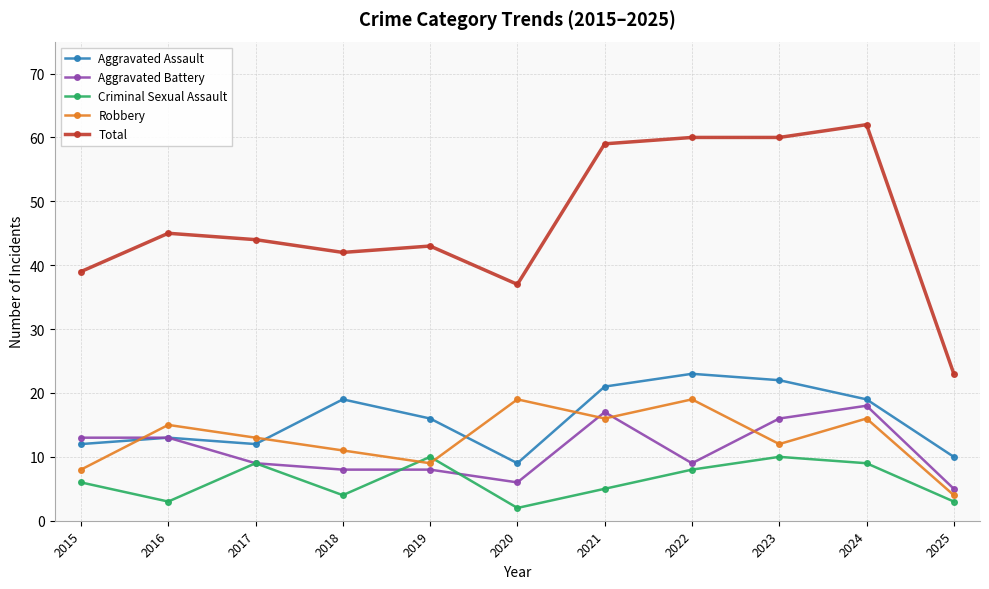

What are all the series names shown in the legend?

Aggravated Assault, Aggravated Battery, Criminal Sexual Assault, Robbery, Total